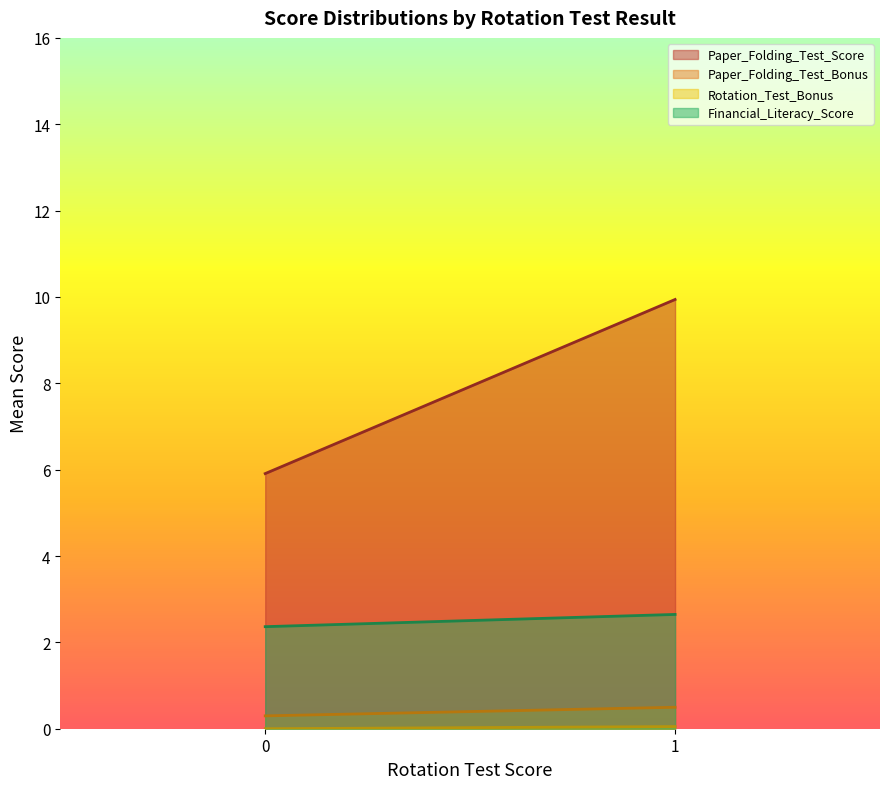

Between 0 and 1, which series saw the biggest shift?

Paper_Folding_Test_Score